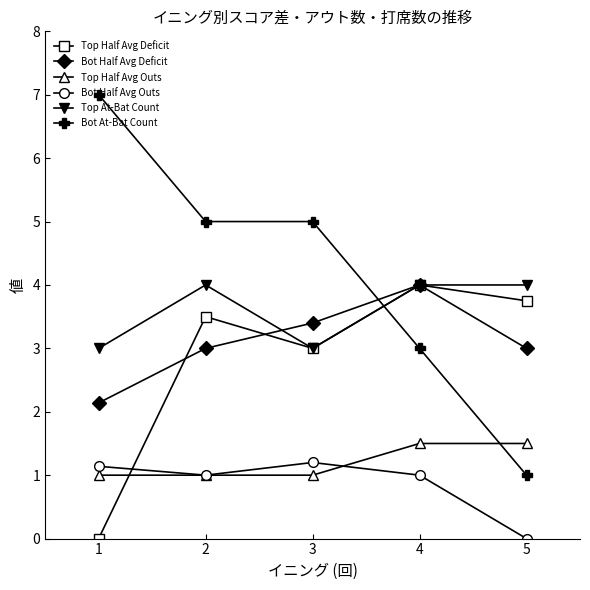

What is the sum of the Bot Half Avg Deficit values at 3 and 2?

6.4